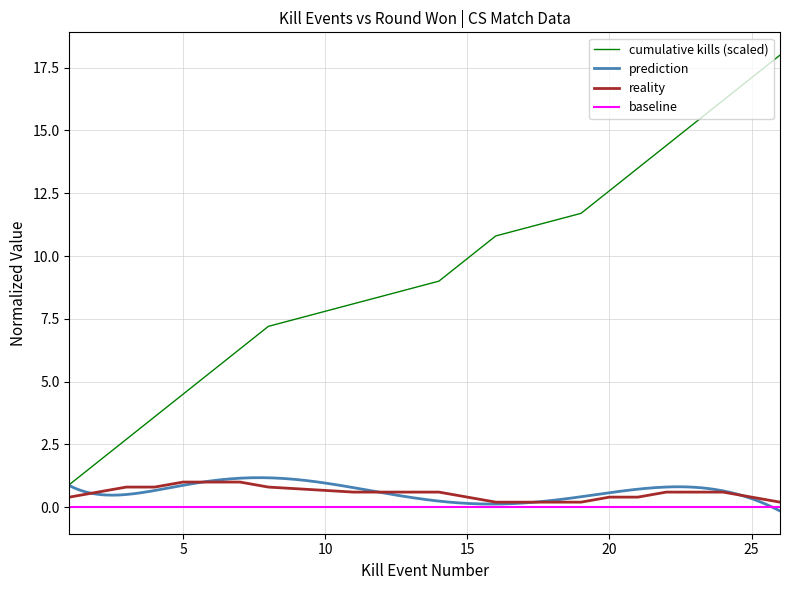

What is the difference between the second highest and second lowest values?

15.3